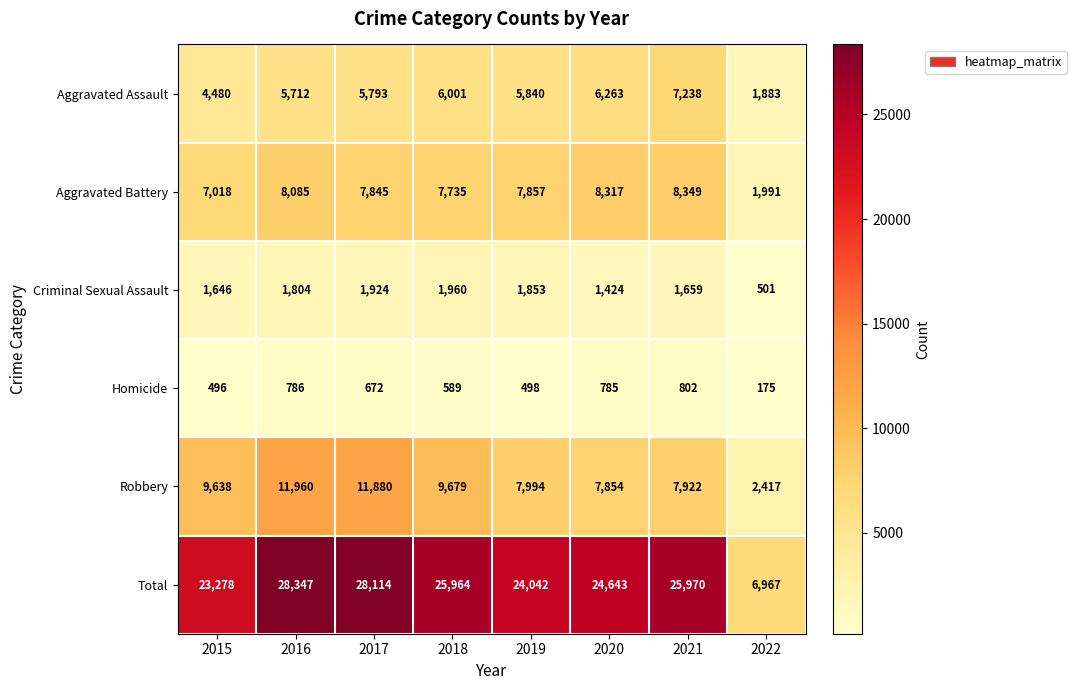

The value of Aggravated Battery at 2016 is 8085. True or false?

True